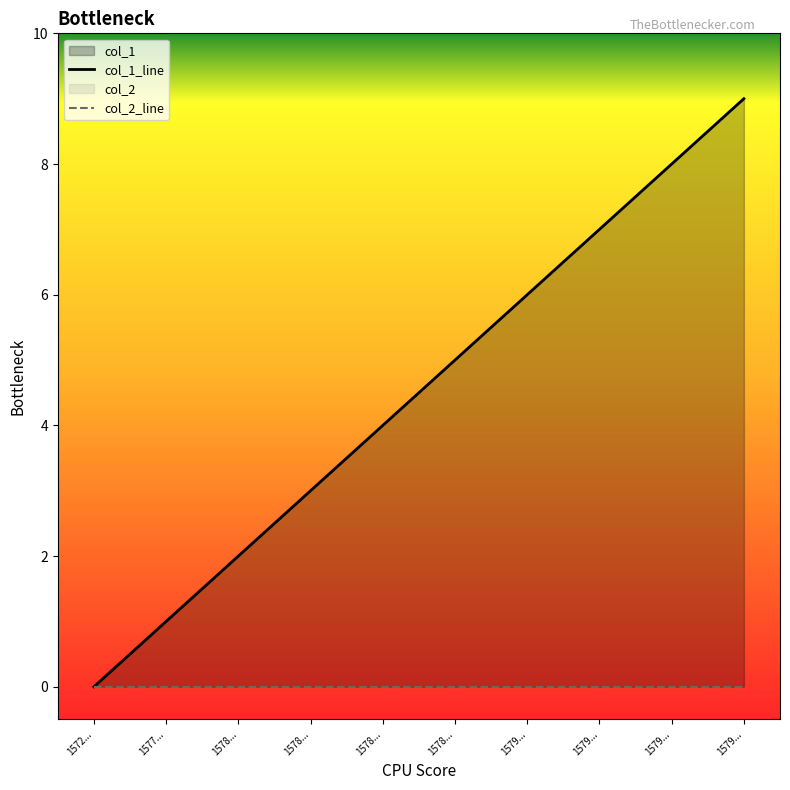

Where does the data first go above 5?

1579...